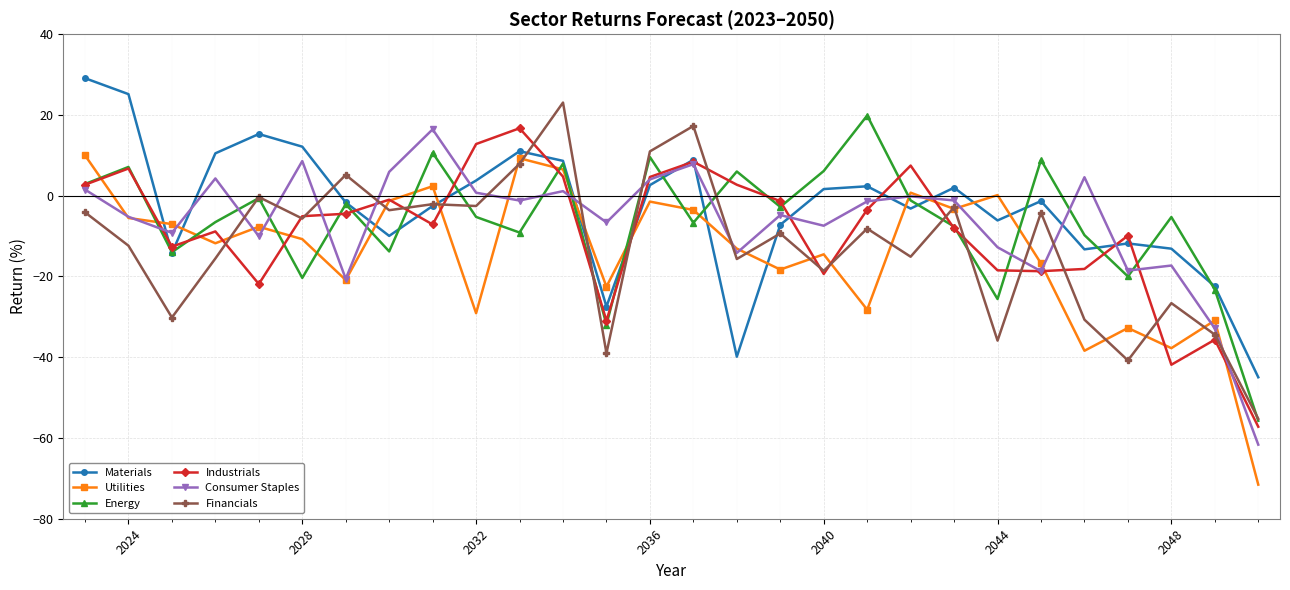

What is the value of the Utilities point at the 27th from the left?

-30.9